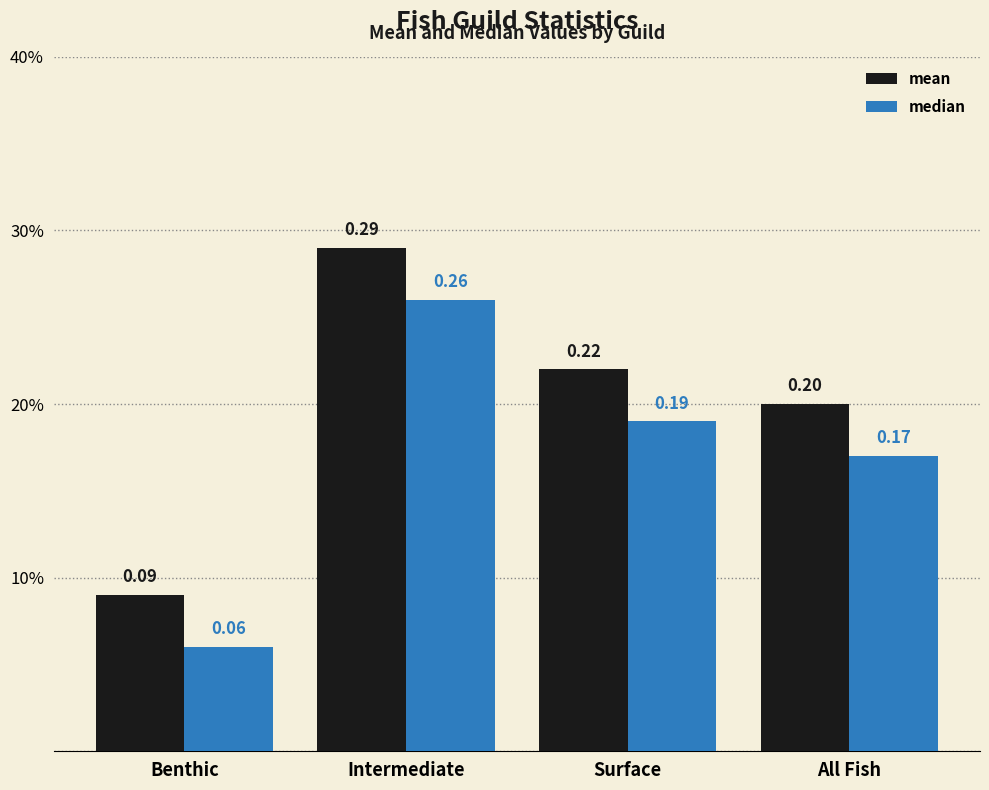

Does the chart contain stacked bars?

No